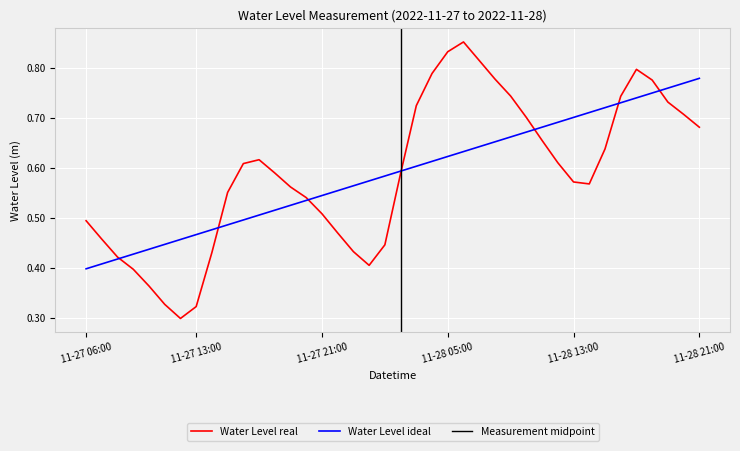

Rank the categories by value from highest to lowest.

2022-11-28 06:00, 2022-11-28 05:00, 2022-11-28 07:00, 2022-11-28 17:00, 2022-11-28 04:00, 2022-11-28 08:00, 2022-11-28 18:00, 2022-11-28 09:00, 2022-11-28 16:00, 2022-11-28 19:00, 2022-11-28 03:00, 2022-11-28 20:00, 2022-11-28 10:00, 2022-11-28 21:00, 2022-11-28 11:00, 2022-11-28 15:00, 2022-11-27 17:00, 2022-11-28 12:00, 2022-11-27 16:00, 2022-11-27 18:00, 2022-11-28 02:00, 2022-11-28 13:00, 2022-11-28 14:00, 2022-11-27 19:00, 2022-11-27 15:00, 2022-11-27 20:00, 2022-11-27 21:00, 2022-11-27 06:00, 2022-11-27 22:00, 2022-11-27 07:00, 2022-11-28 01:00, 2022-11-27 23:00, 2022-11-27 14:00, 2022-11-27 08:00, 2022-11-28 00:00, 2022-11-27 09:00, 2022-11-27 10:00, 2022-11-27 11:00, 2022-11-27 13:00, 2022-11-27 12:00